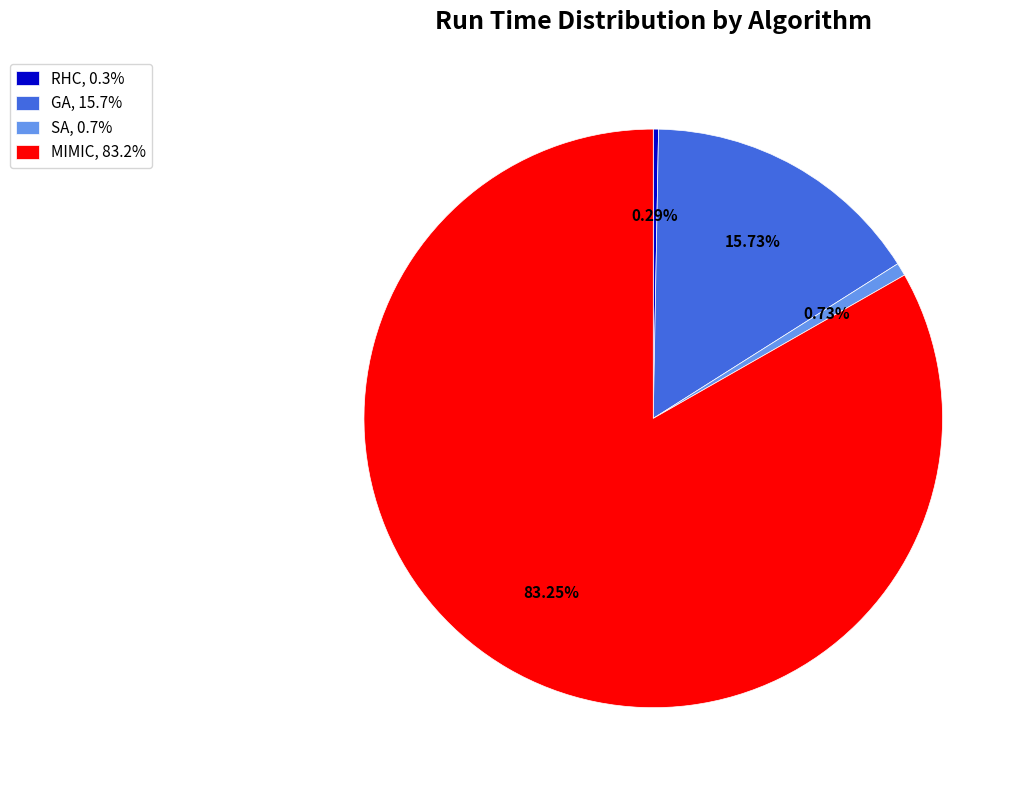

What percentage is the GA slice, to the nearest percent?

16%